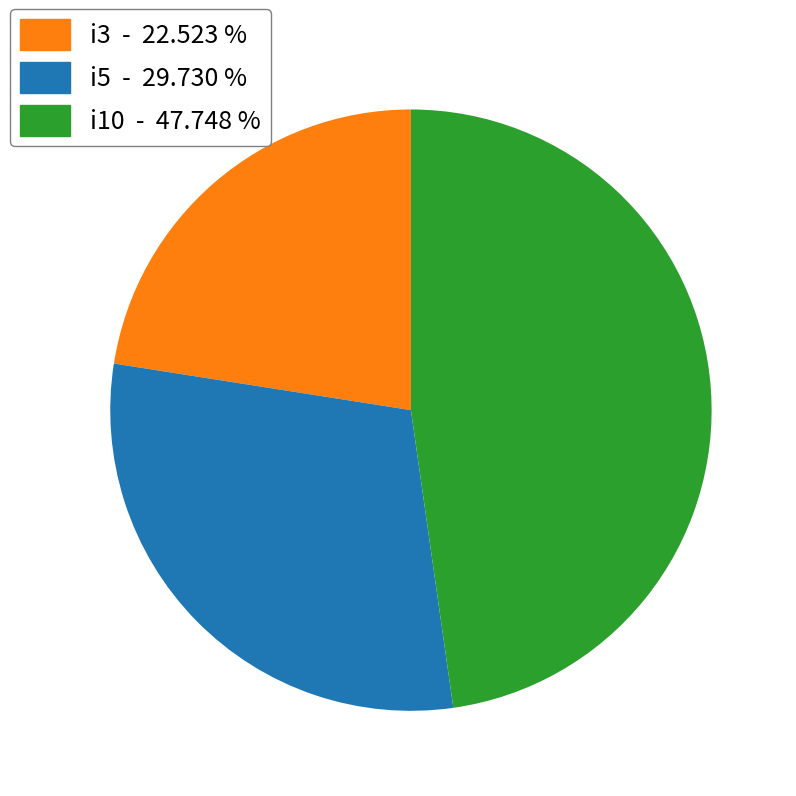

Approximately how many times larger is the value at i3 - 22.523 % compared to i10 - 47.748 %?

0.5